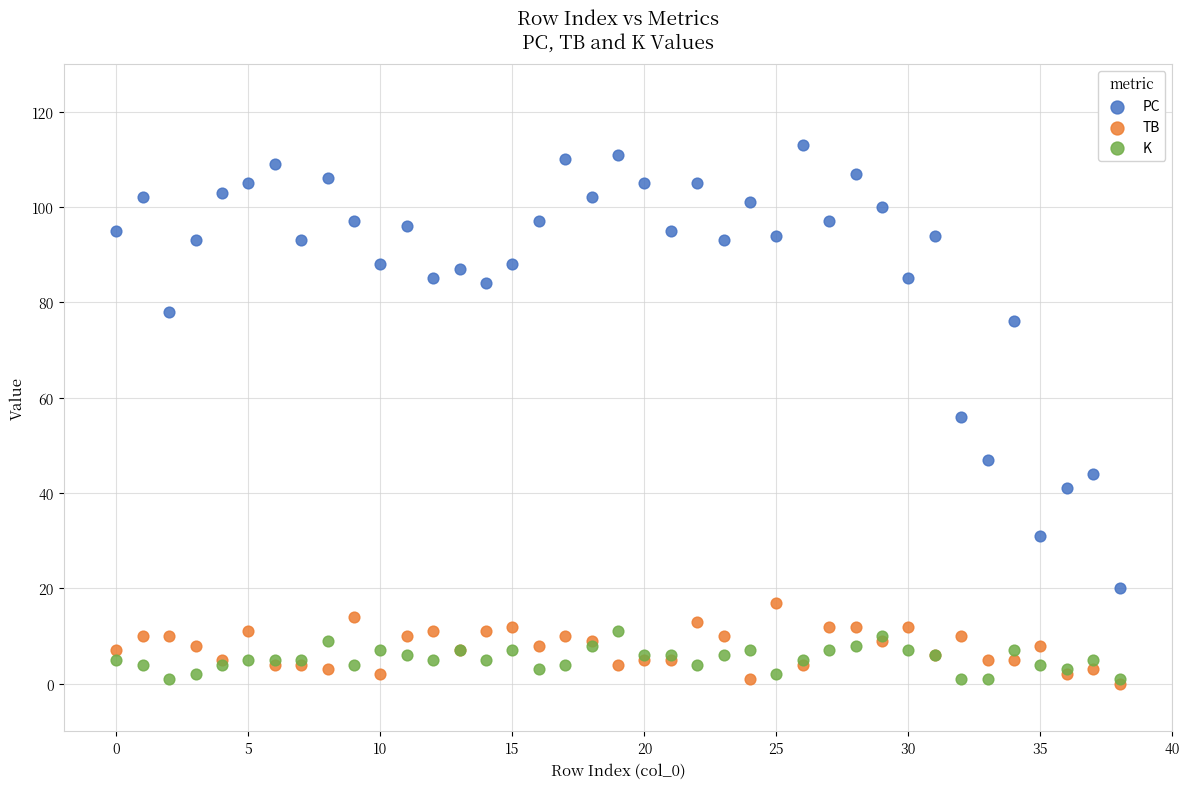

What are all the series names shown in the legend?

PC, TB, K